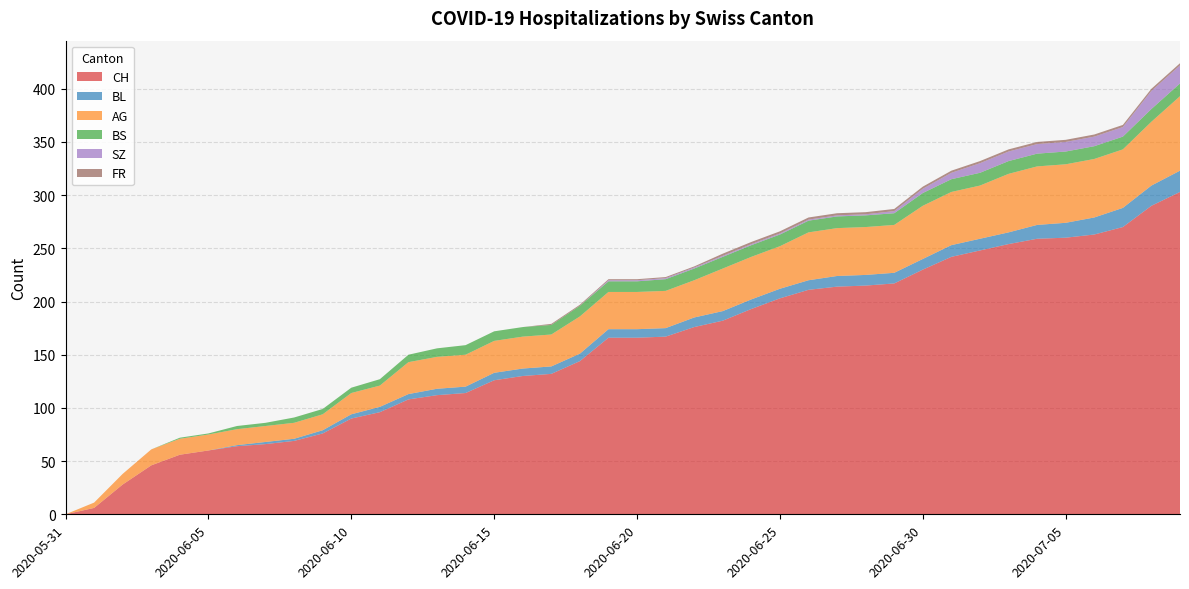

Reading left to right, extract all data points from this chart.

CH: 0	6	28	46	56	60	64	66	69	76	90	96	108	112	114	126	130	132	144	166	166	167	176	182	193	203	211	214	215	217	230	242	248	254	259	260	263	270	290	303
BL: 0	0	0	0	0	0	1	2	2	3	4	5	5	6	6	7	7	7	7	8	8	8	9	9	9	9	9	10	10	10	10	11	11	11	13	14	16	18	19	20
AG: 0	5	10	15	15	15	15	15	15	15	20	20	30	30	30	30	30	30	35	35	35	35	35	40	40	40	45	45	45	45	50	50	50	55	55	55	55	55	60	70
BS: 0	0	0	0	1	1	3	3	5	5	5	6	7	8	9	9	9	9	10	10	10	11	11	11	11	11	11	11	11	11	12	12	12	12	12	12	12	12	12	12
SZ: 0	0	0	0	0	0	0	0	0	0	0	0	0	0	0	0	0	0	0	1	1	1	1	1	1	1	1	1	1	2	4	6	9	9	9	9	9	9	17	17
FR: 0	0	0	0	0	0	0	0	0	0	0	0	0	0	0	0	0	1	1	1	1	1	1	2	2	2	2	2	2	2	2	2	2	2	2	2	2	2	2	2